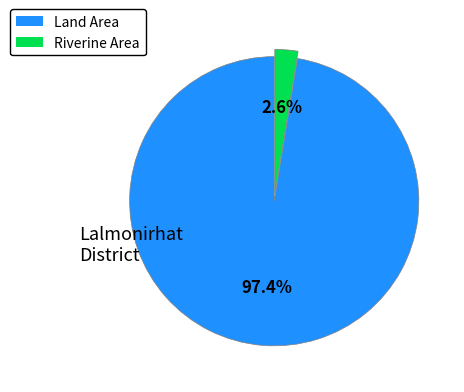

Does any single category account for the majority?

Yes